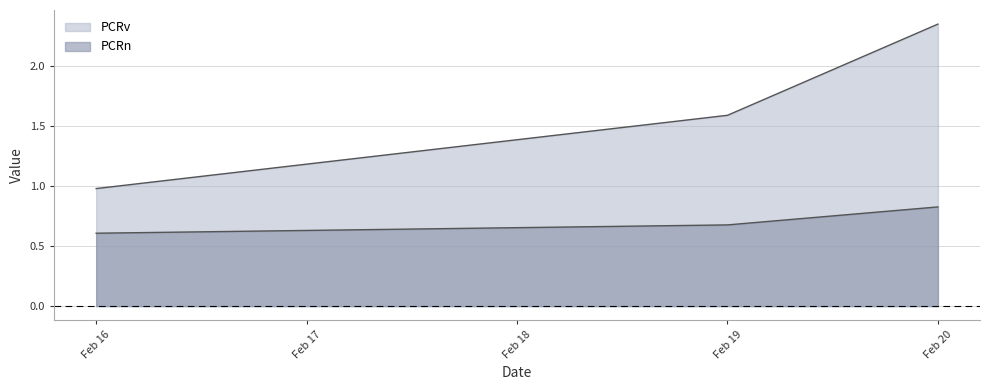

Which series has the widest spread of values?

PCRv